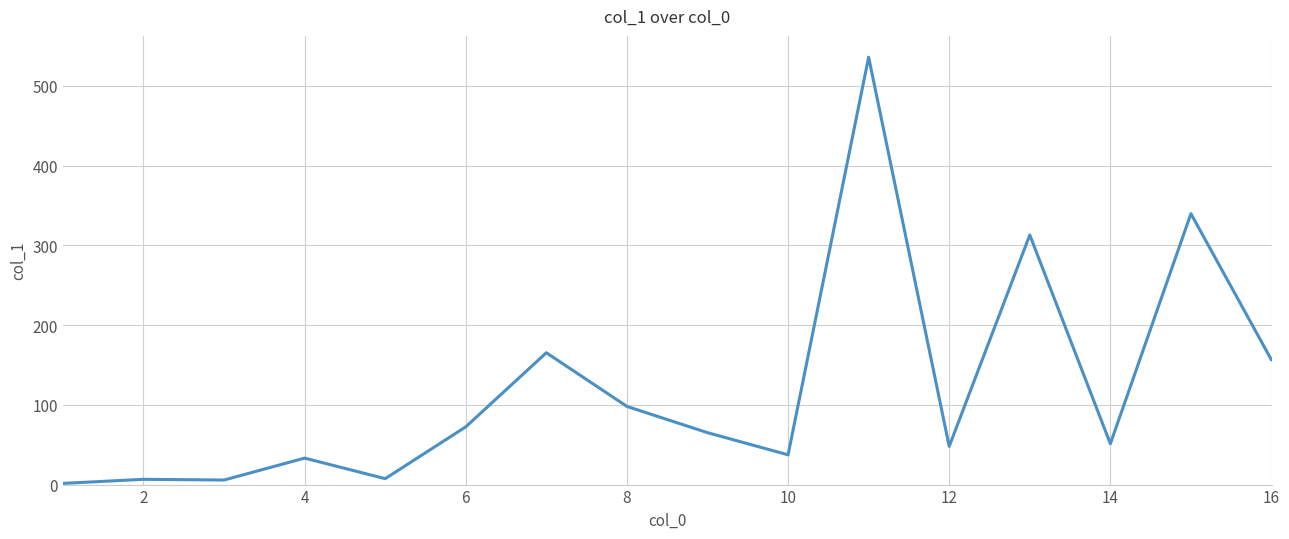

What is the difference between the maximum and minimum values?

534.3